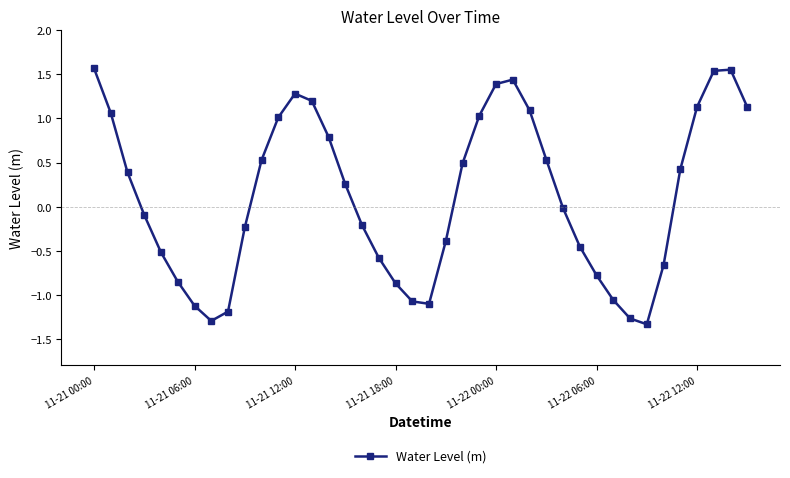

What is the minimum value shown in the chart?

-1.3